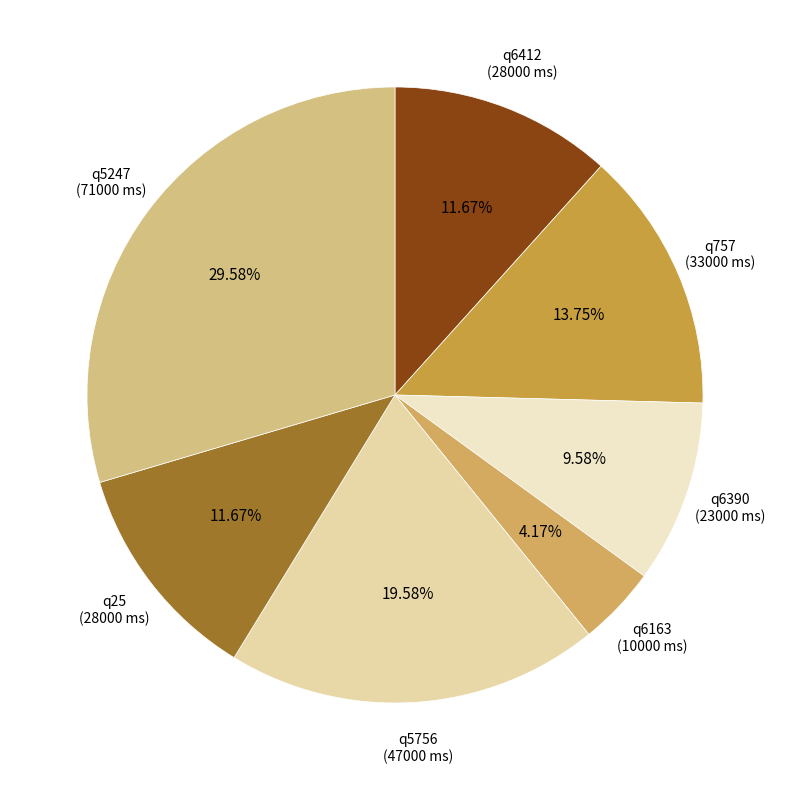

To the nearest percent, what is the average slice percentage?

14%